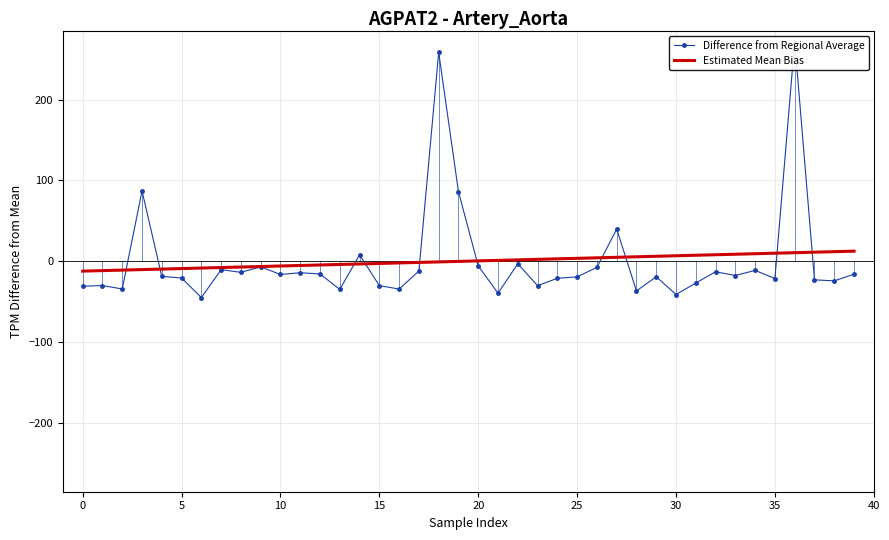

At which label does Estimated Mean Bias first exceed 0?

20